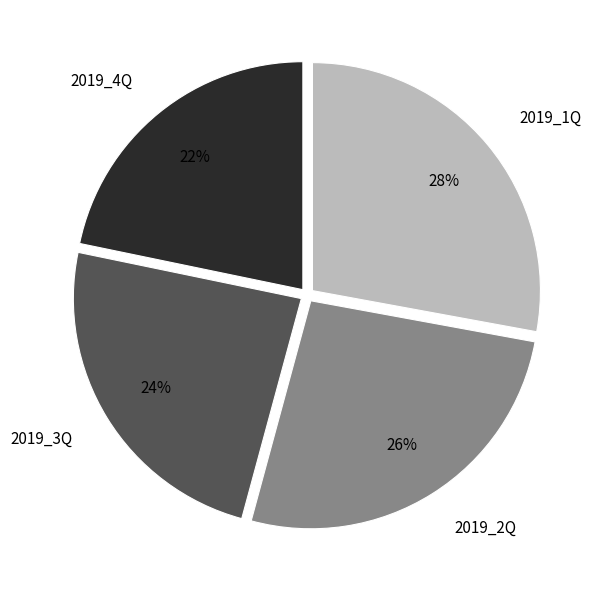

What is the ratio of the value at 2019_4Q to the value at 2019_2Q?

0.8